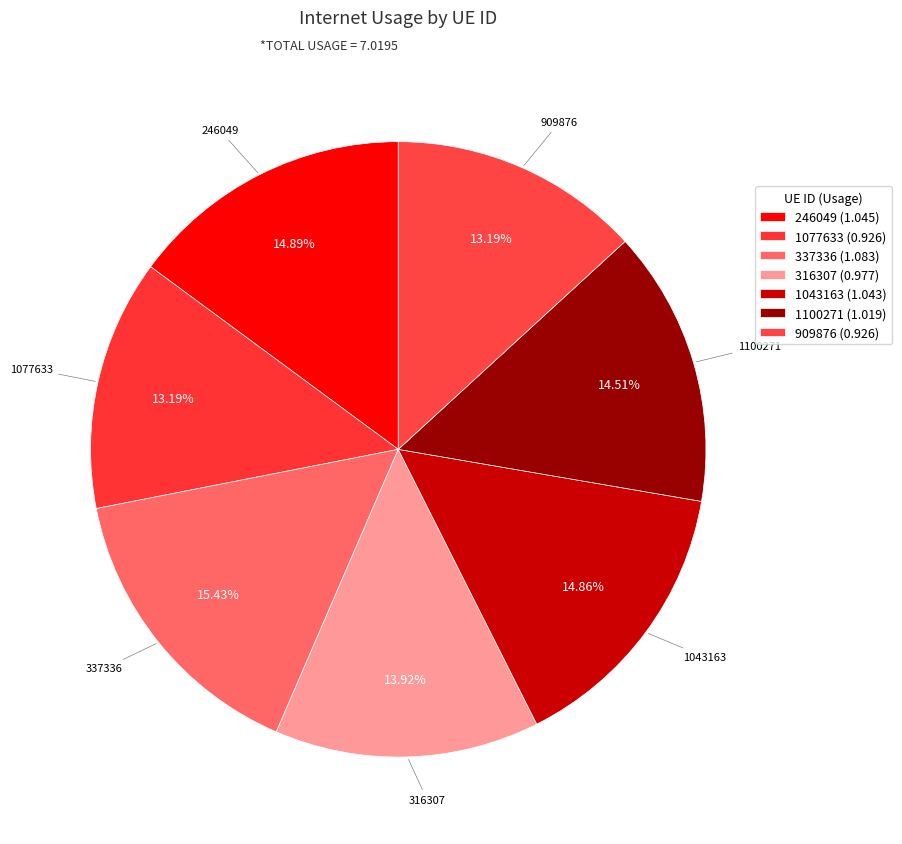

What percentage is the 246049 slice, to the nearest percent?

15%